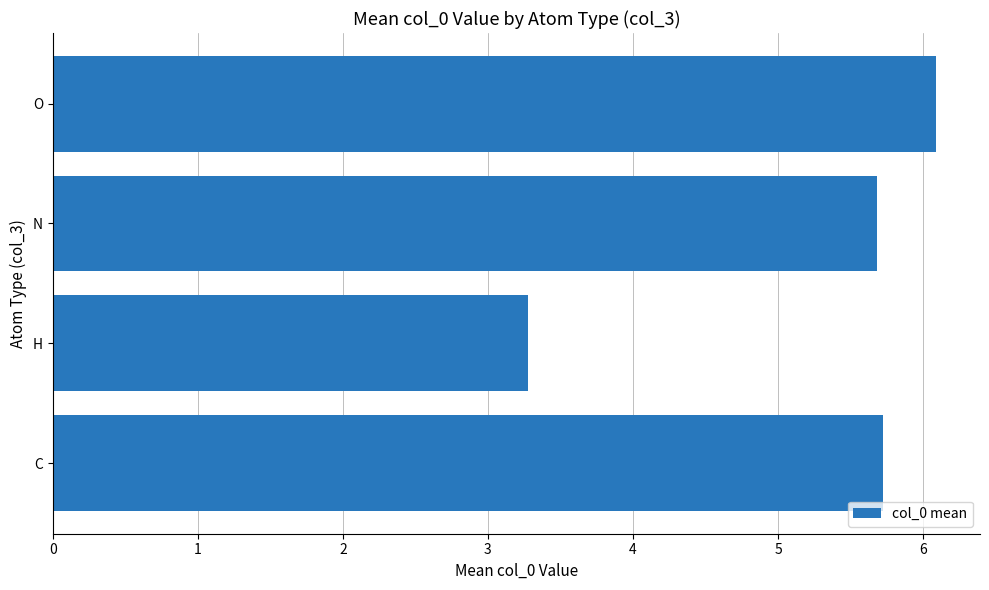

The value at C is 5.7. True or false?

True